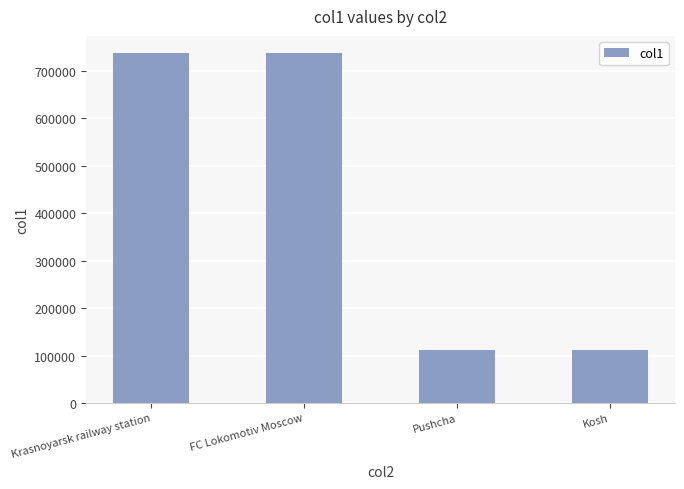

What is the ratio of the value at Kosh to the value at Krasnoyarsk railway station?

0.2